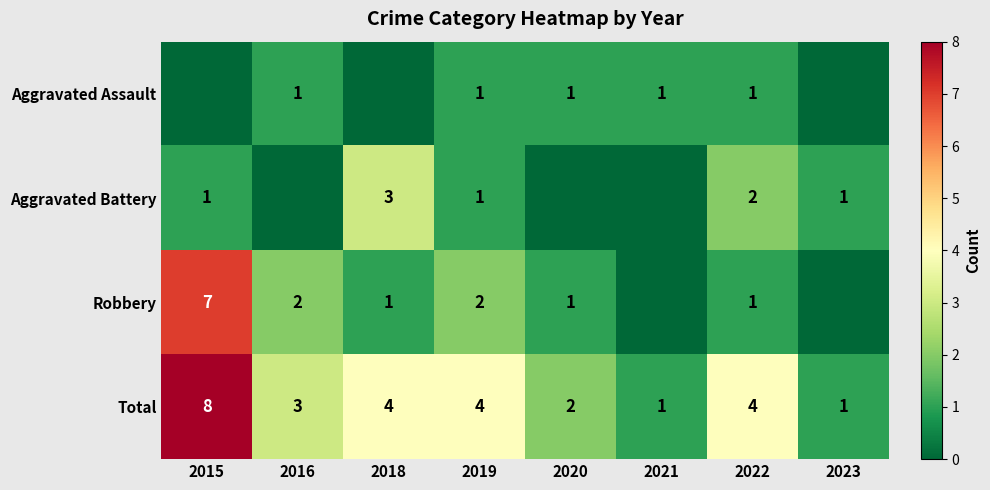

What is the approximate value of Total at 2015?

8